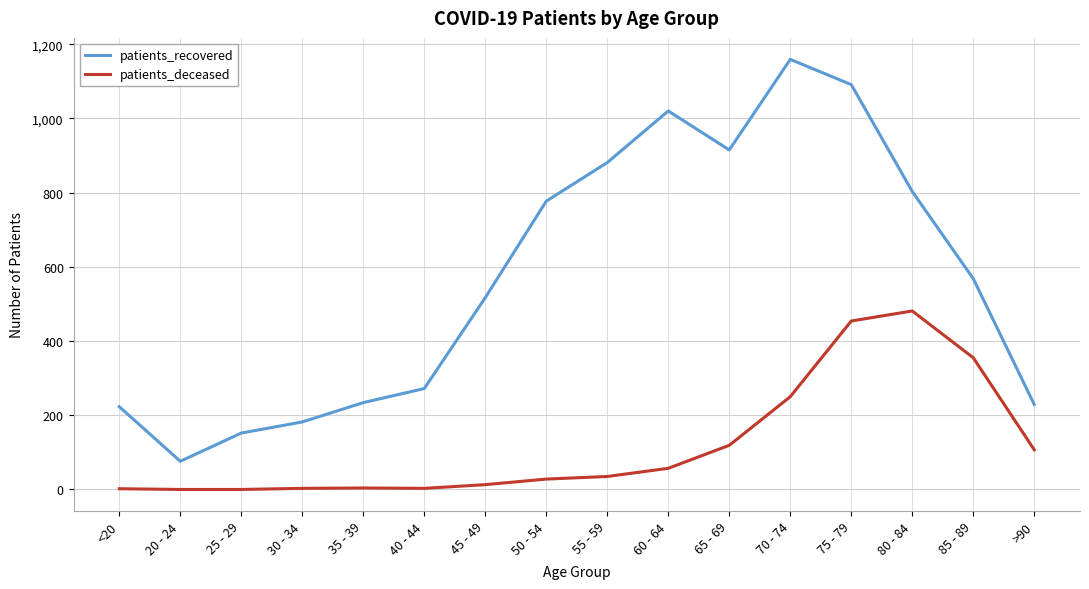

How many lines are shown in the chart?

2